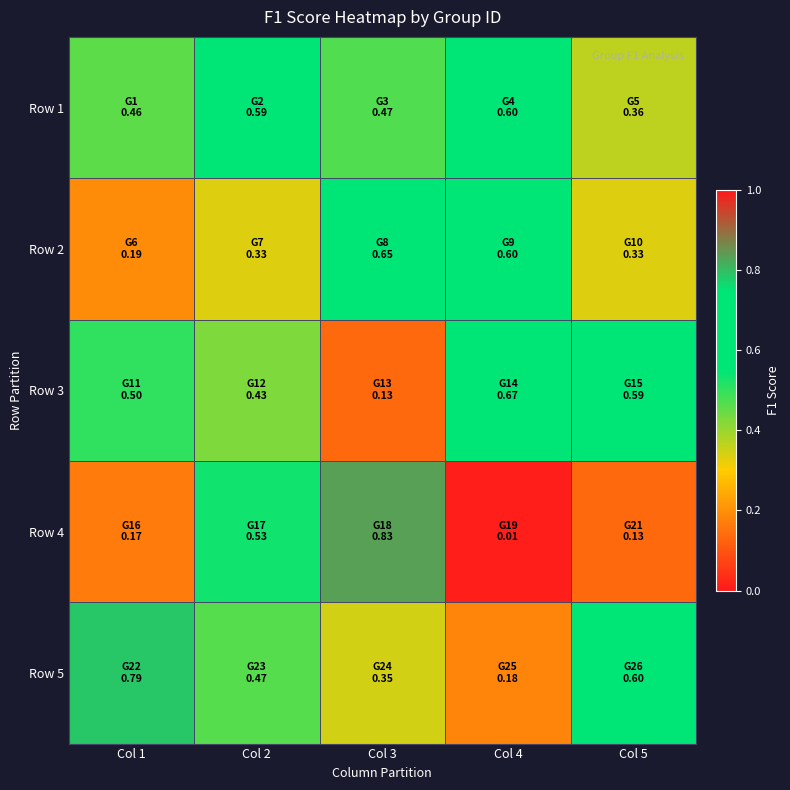

At which category does the chart reach its minimum across all series?

Col 4